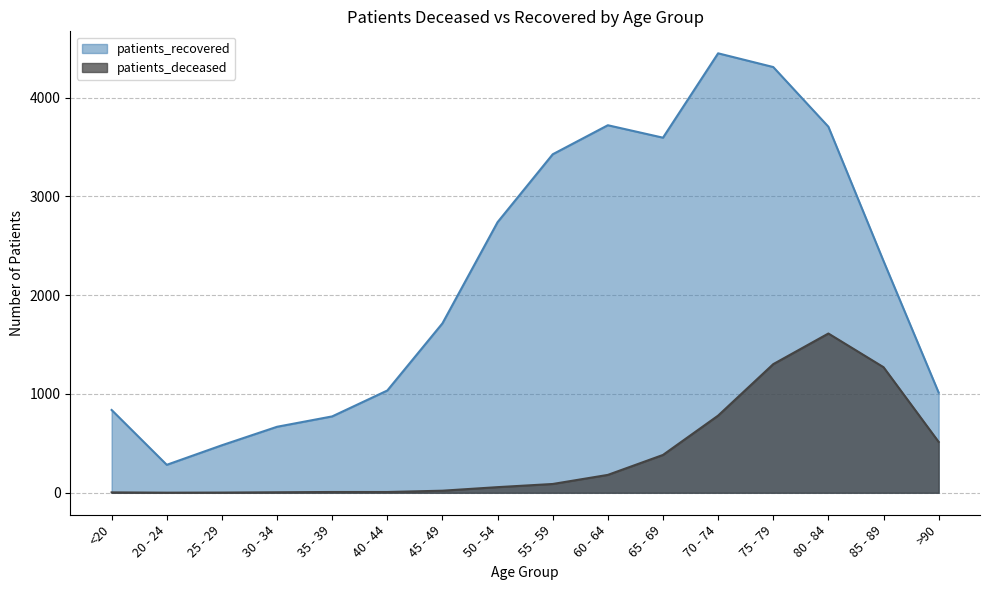

Which series has the largest total across all categories?

patients_recovered